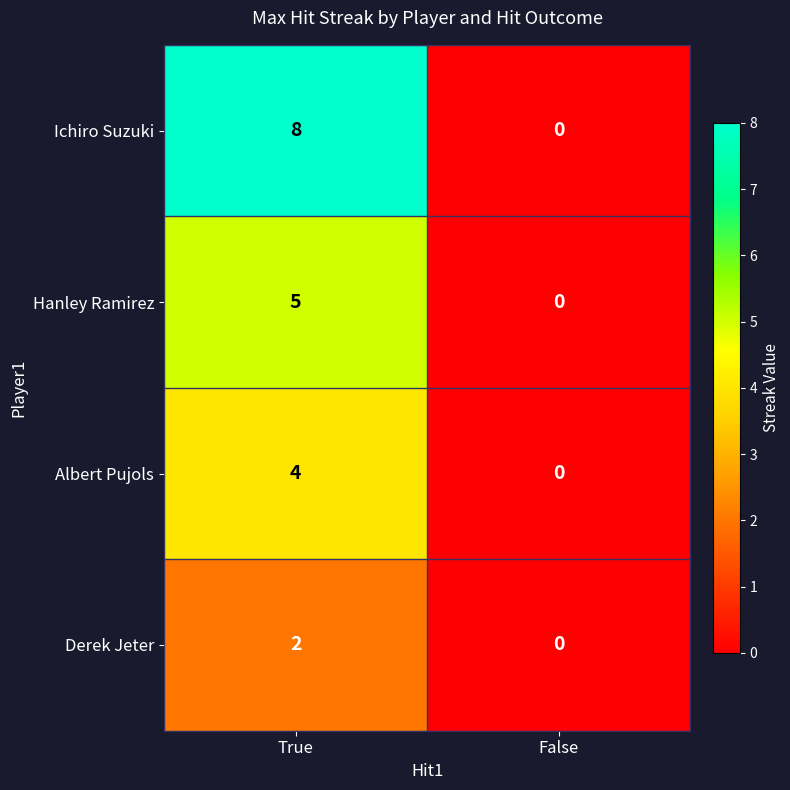

Reading left to right, transcribe all the data shown in this chart.

Ichiro Suzuki: True=8	False=0
Hanley Ramirez: True=5	False=0
Albert Pujols: True=4	False=0
Derek Jeter: True=2	False=0